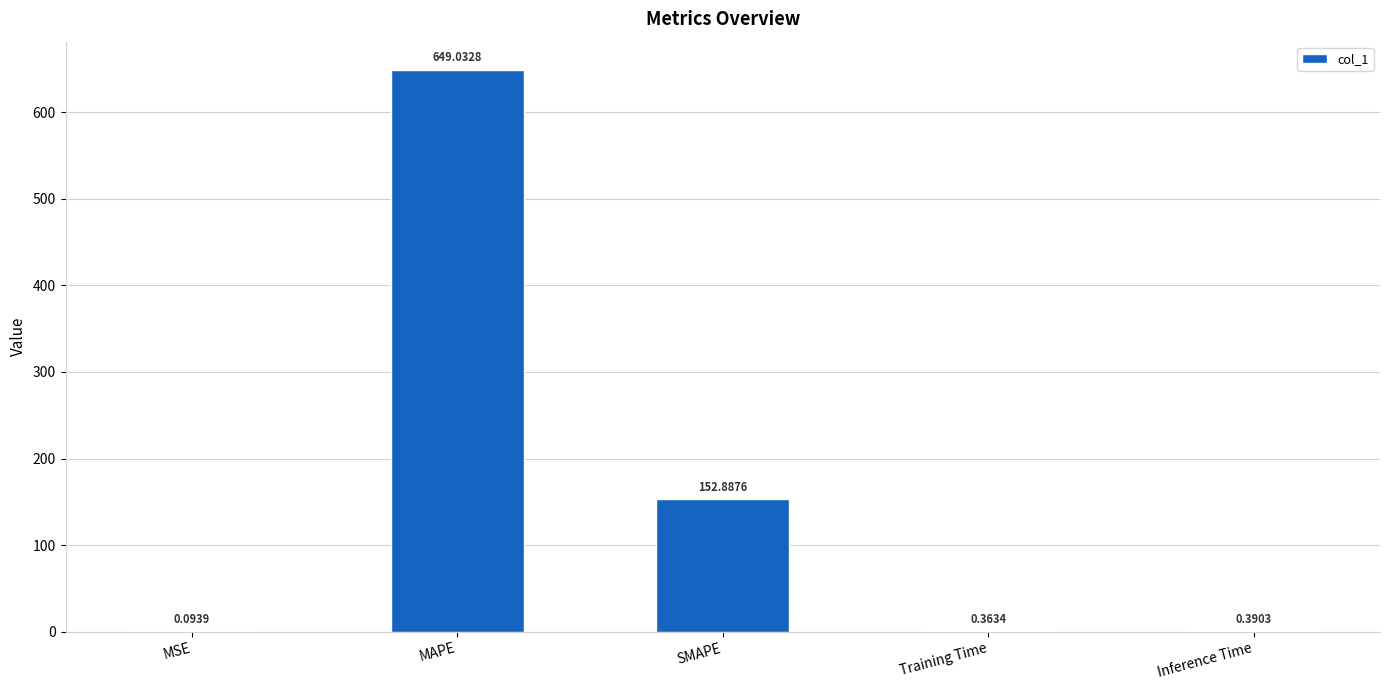

Which has a higher value, MSE or SMAPE?

SMAPE